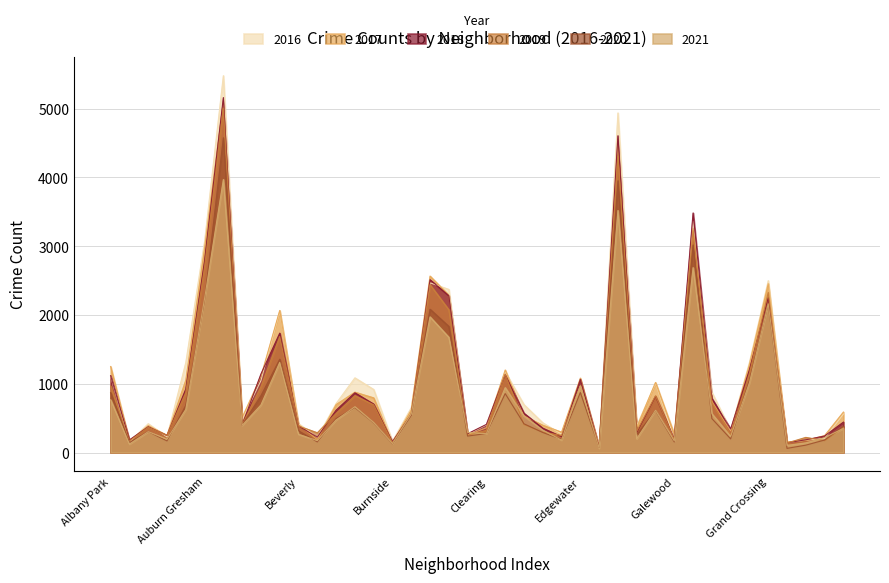

How many lines are shown in the chart?

6